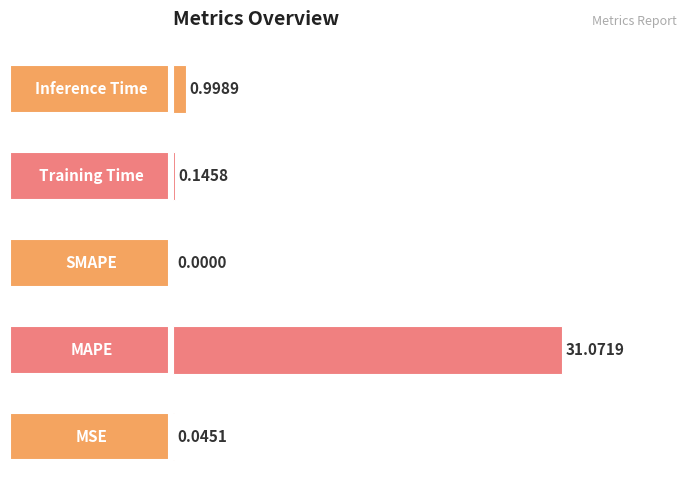

Between Inference Time and MSE, which is larger?

Inference Time